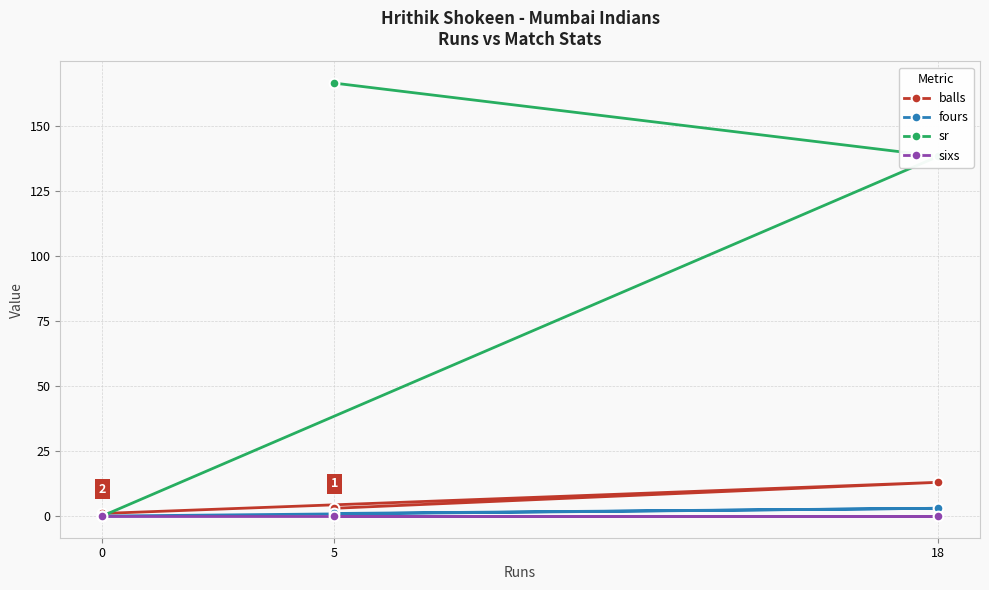

List the labels in order of fours value, smallest first.

0, 5, 18